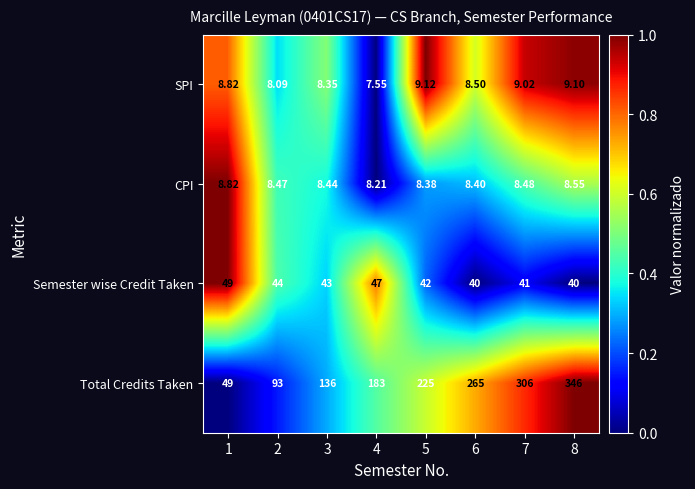

Which series changed the most between 1 and 5?

Total Credits Taken